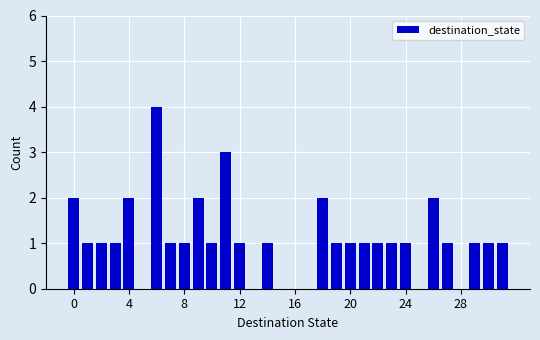

What is the greatest value displayed?

4